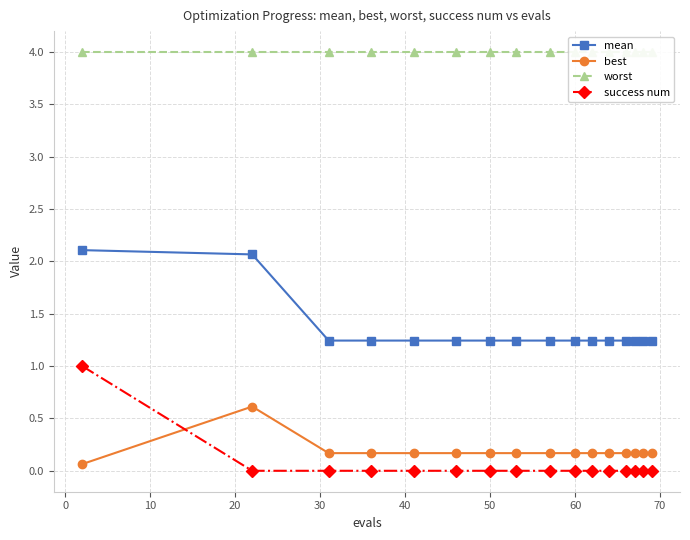

What is the highest value of the success num series?

1.0